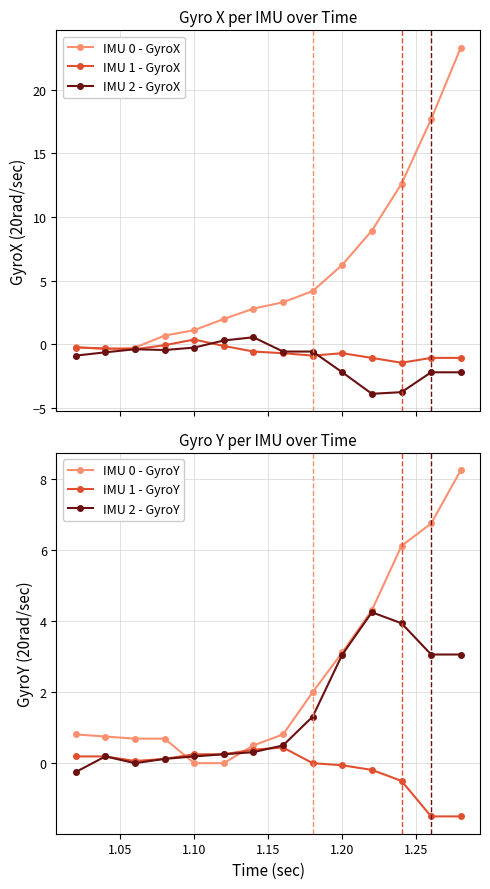

Reading left to right, list all the values displayed in this chart.

IMU 0 - GyroX: -0.2	-0.4	-0.2	0.7	1.1	2.0	2.8	3.3	4.2	6.2	8.9	12.6	17.7	23.3
IMU 1 - GyroX: -0.2	-0.3	-0.4	-0.1	0.4	-0.1	-0.6	-0.7	-0.9	-0.7	-1.1	-1.4	-1.1	-1.1
IMU 2 - GyroX: -0.9	-0.6	-0.4	-0.4	-0.2	0.3	0.6	-0.6	-0.6	-2.2	-3.9	-3.8	-2.2	-2.2
IMU 0 - GyroY: 0.8	0.8	0.7	0.7	0.0	0.0	0.5	0.8	2.0	3.1	4.3	6.1	6.8	8.2
IMU 1 - GyroY: 0.2	0.2	0.1	0.1	0.2	0.2	0.4	0.4	0.0	-0.1	-0.2	-0.5	-1.5	-1.5
IMU 2 - GyroY: -0.2	0.2	0.0	0.1	0.2	0.2	0.3	0.5	1.3	3.1	4.2	3.9	3.1	3.1